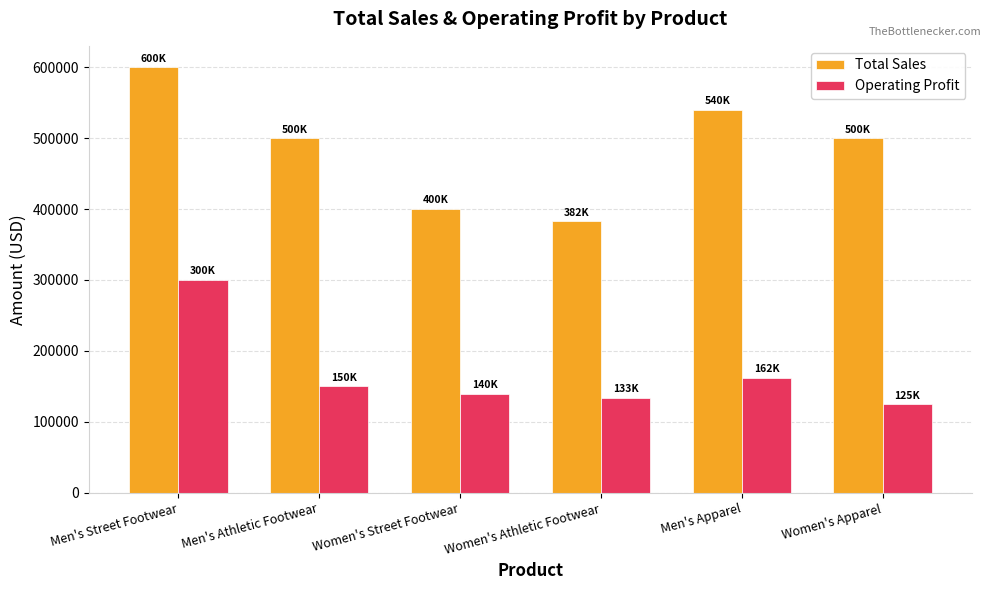

What is the label of the 1st bar from the left?

Men's Street Footwear